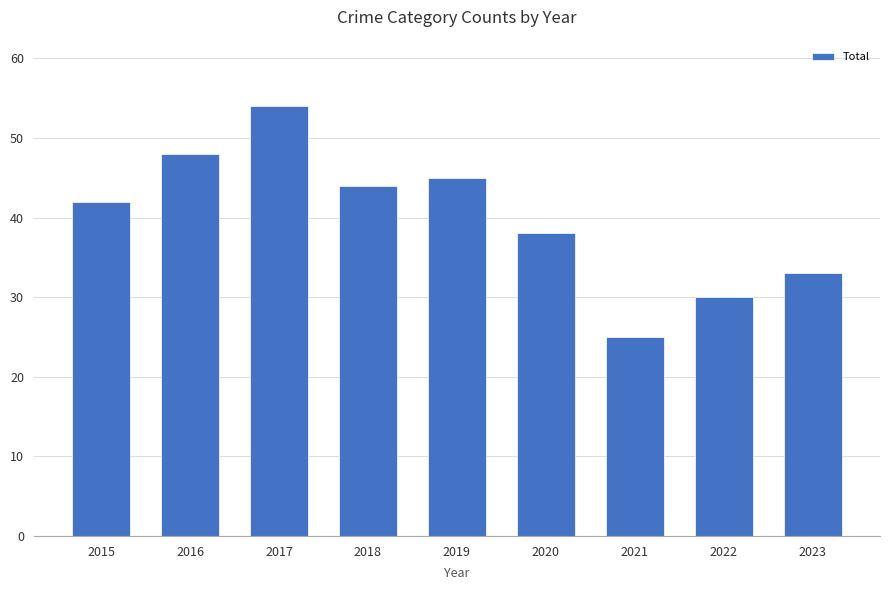

What is the average value?

40